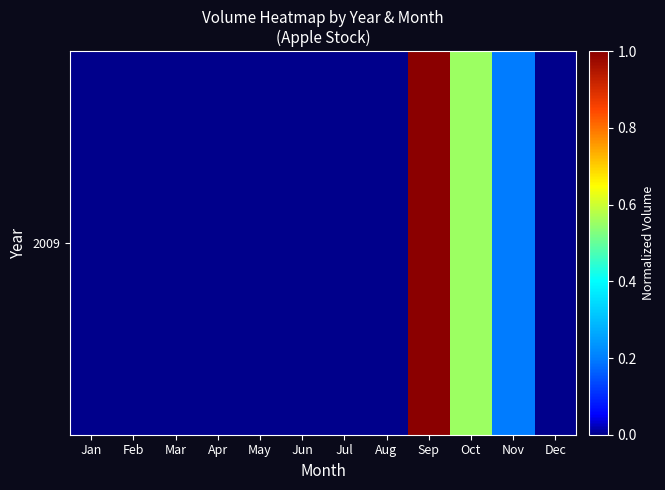

Which has a higher value, Sep or May?

Sep